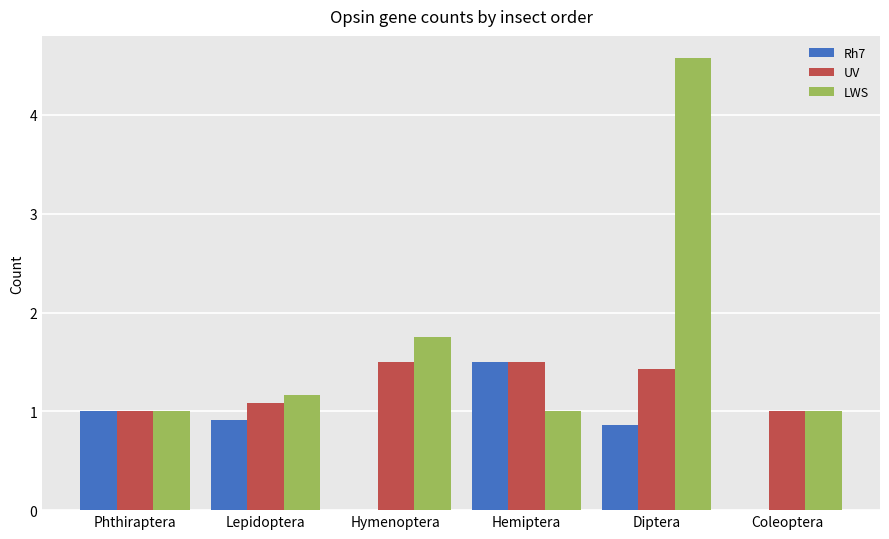

What is the maximum value shown in the chart?

4.6